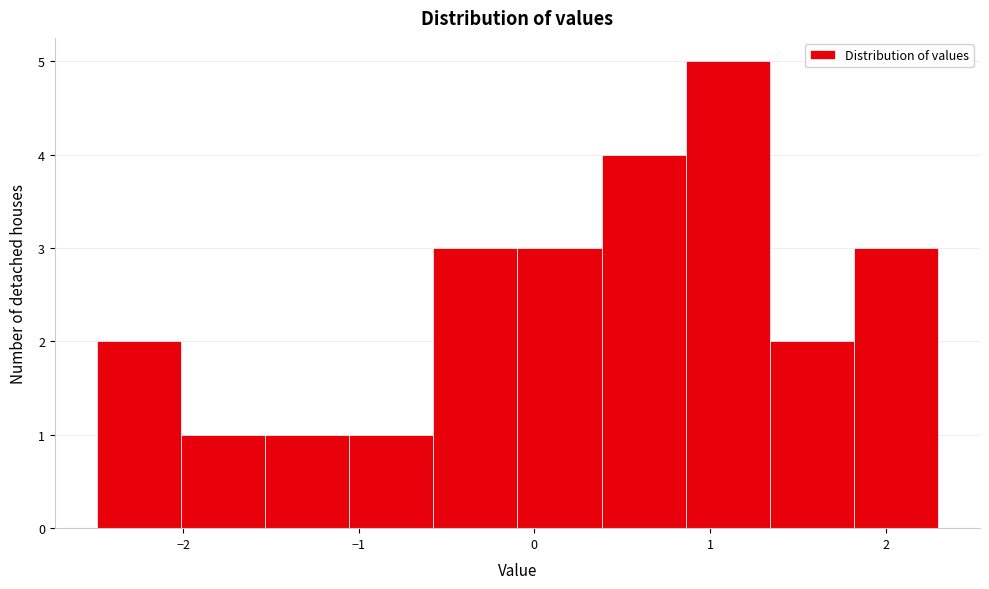

Reading left to right, transcribe this chart: for each bar, give the range it covers on the x-axis and its height. Neither the bar edges nor the heights are printed on the chart, so give them approximately, as read against the axes.

-2.5 to -2.0: 2
-2.0 to -1.5: 1
-1.5 to -1.1: 1
-1.1 to -0.6: 1
-0.6 to -0.1: 3
-0.1 to 0.4: 3
0.4 to 0.9: 4
0.9 to 1.3: 5
1.3 to 1.8: 2
1.8 to 2.3: 3